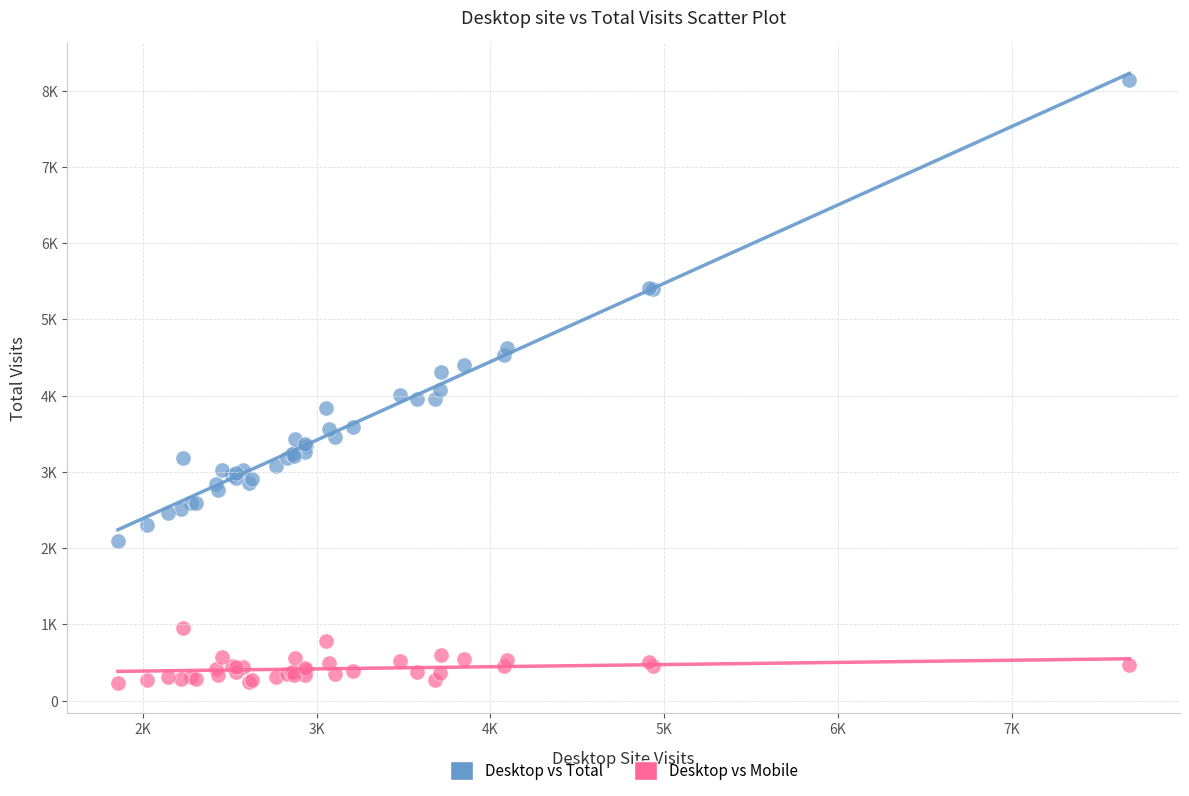

What are all the series names shown in the legend?

Desktop vs Total, Desktop vs Mobile